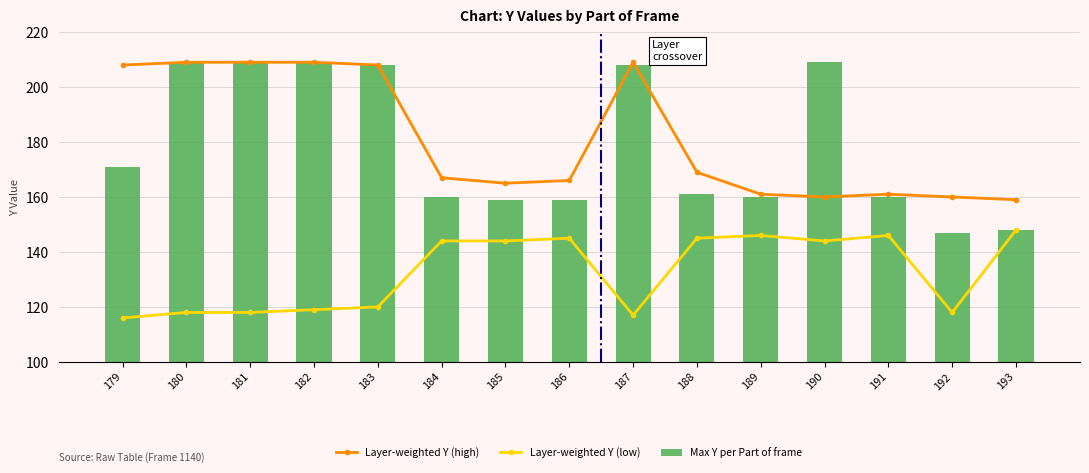

What are all the series names shown in the legend?

Layer-weighted Y (high), Layer-weighted Y (low), Max Y per Part of frame